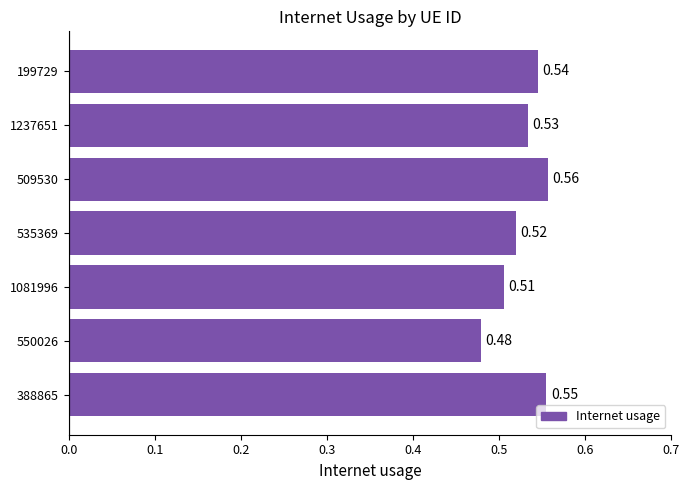

List the labels in order of value, largest first.

509530, 388865, 199729, 1237651, 535369, 1081996, 550026